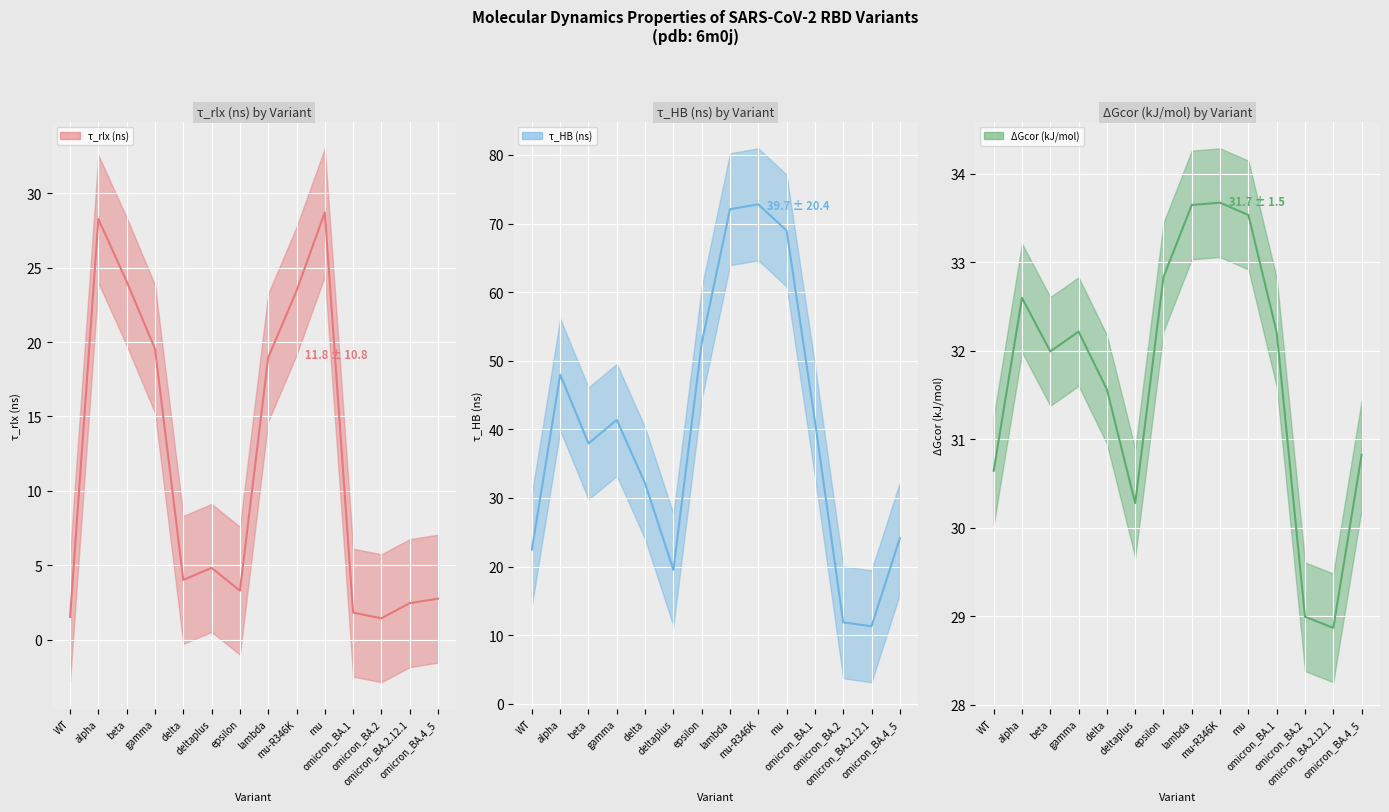

Which category has the highest value in the τ_HB (ns) series?

mu-R346K